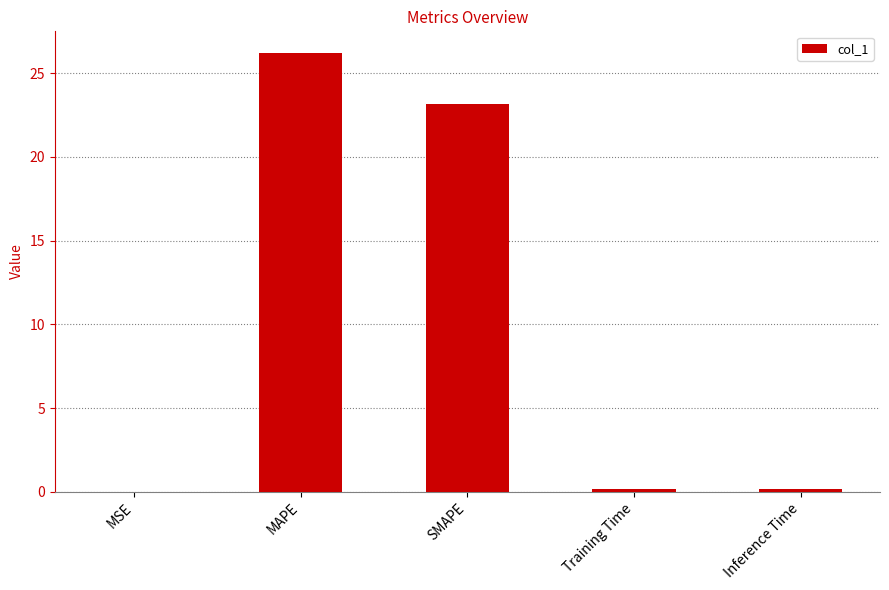

What is the ratio of the value at MAPE to the value at SMAPE?

1.1